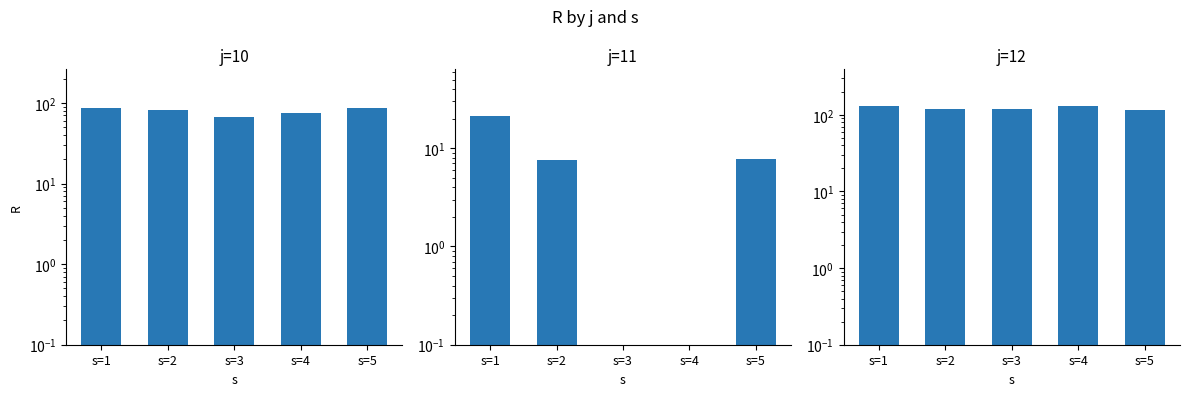

What is the total value across all series at s=2?

206.0